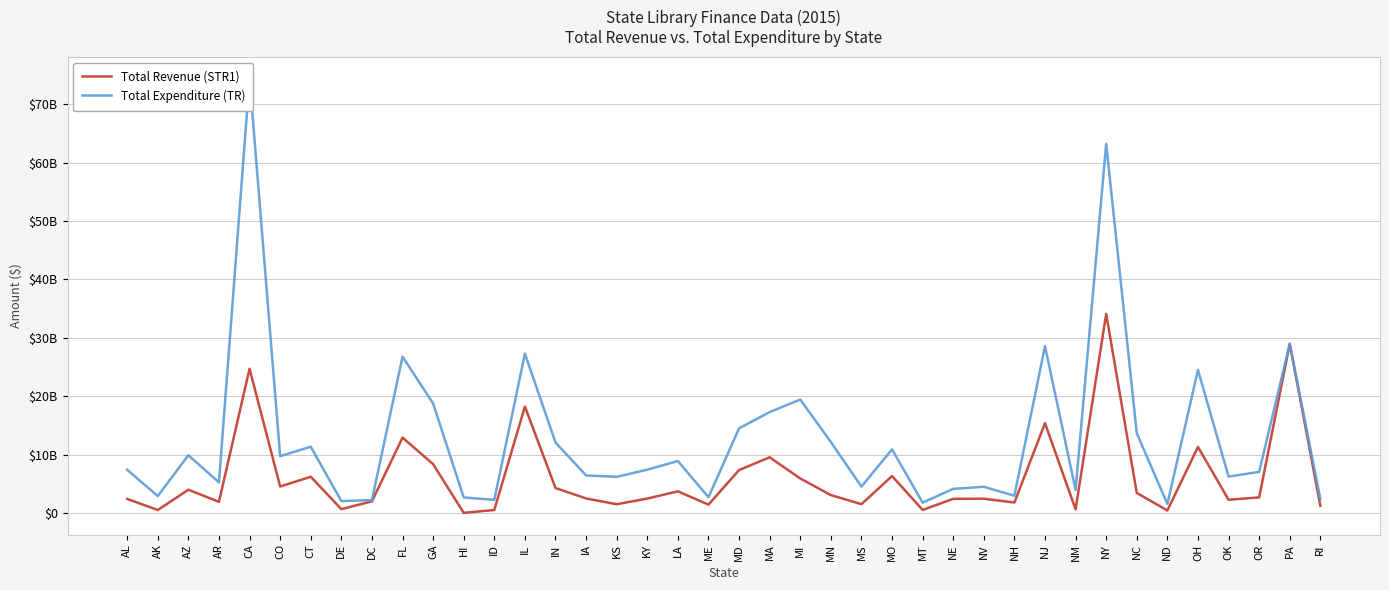

What position from the right is CT?

34